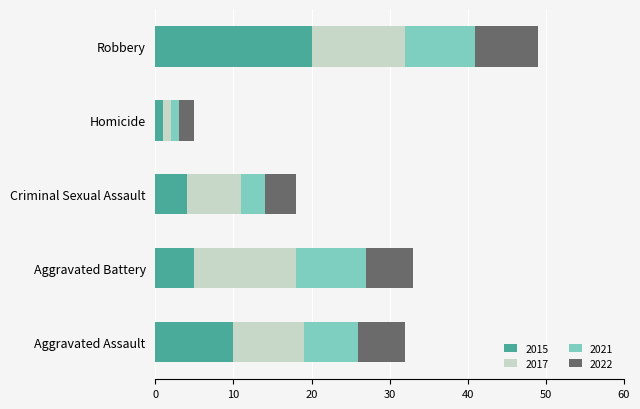

True or false: 2015 has a value of 2 at Criminal Sexual Assault.

False